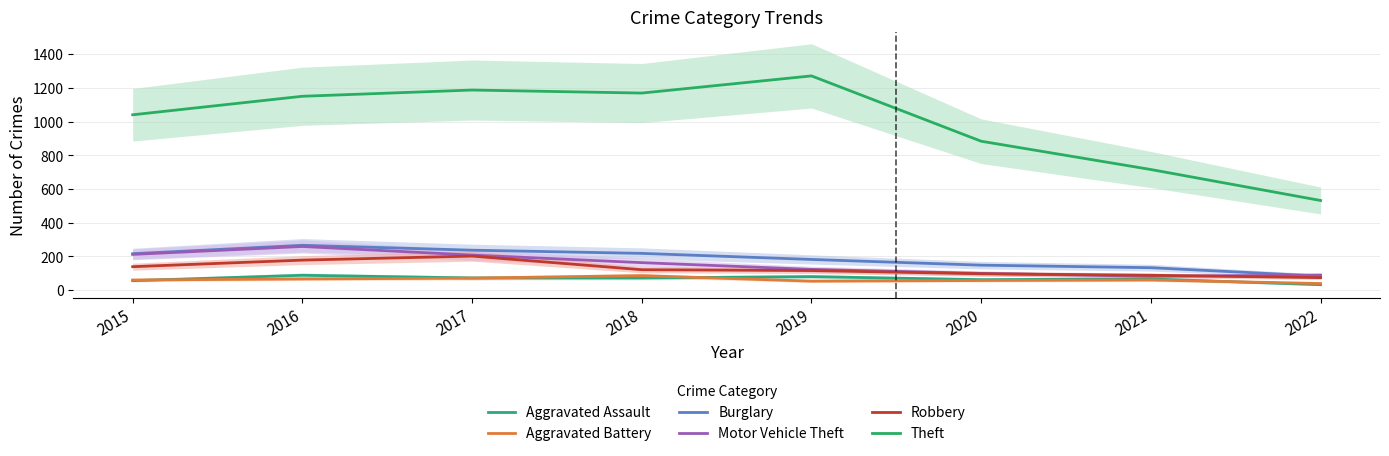

The Burglary series shows 70 at 2018. True or false?

False